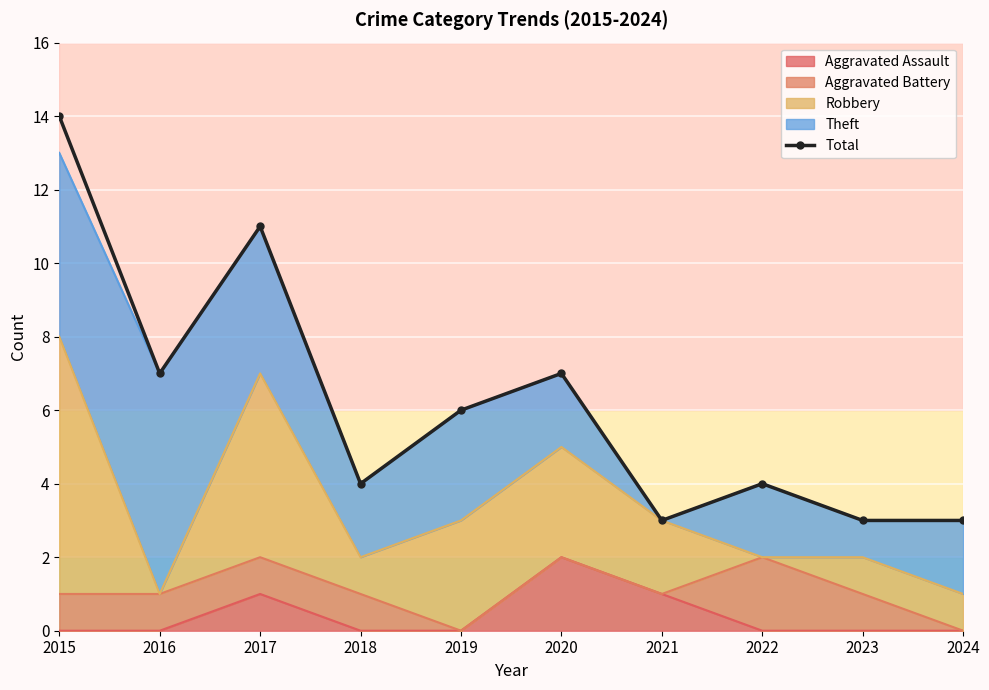

Which label corresponds to the smallest value in the chart?

2021